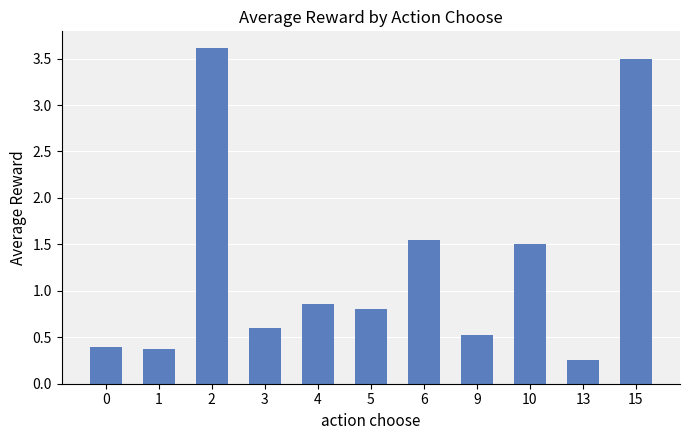

What is the difference between the maximum and minimum values?

3.4